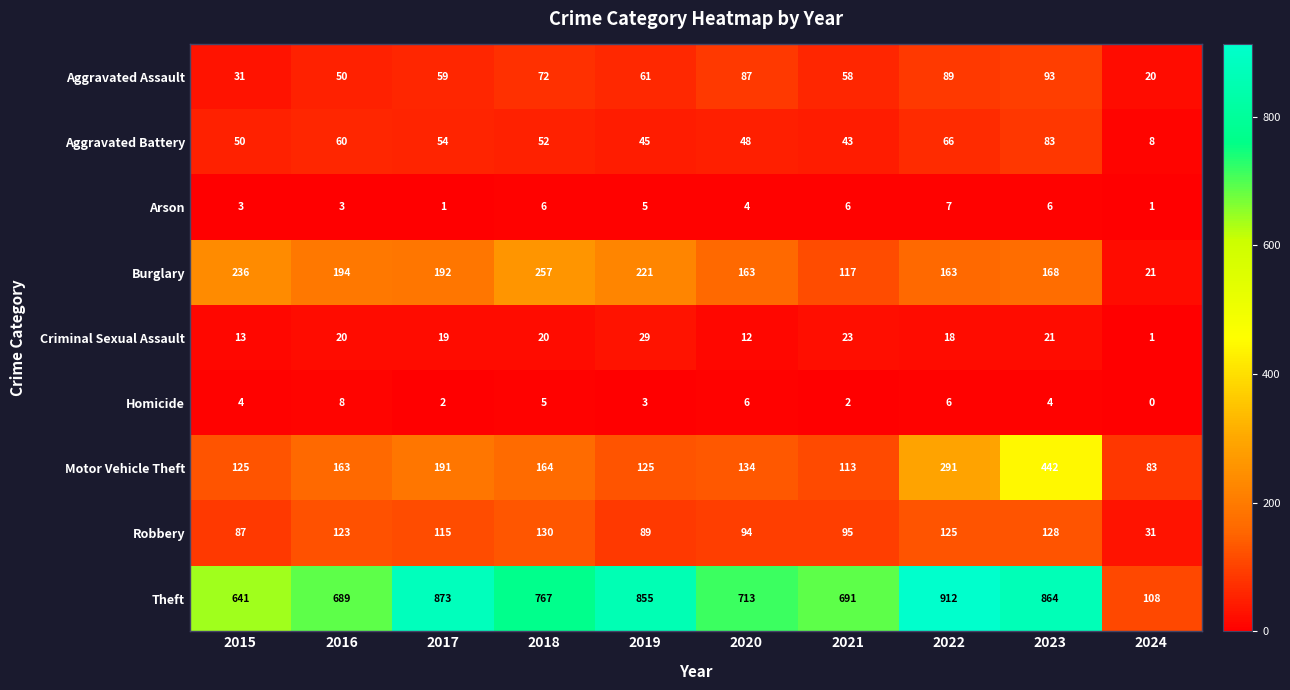

List the labels in order of Theft value, largest first.

2022, 2017, 2023, 2019, 2018, 2020, 2021, 2016, 2015, 2024